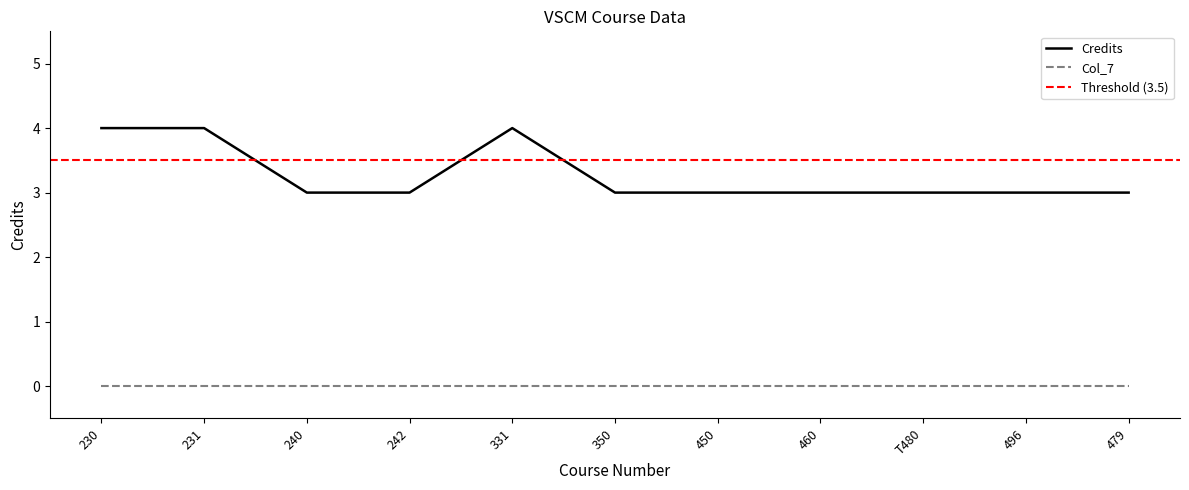

What is the lowest value of the Credits series?

3